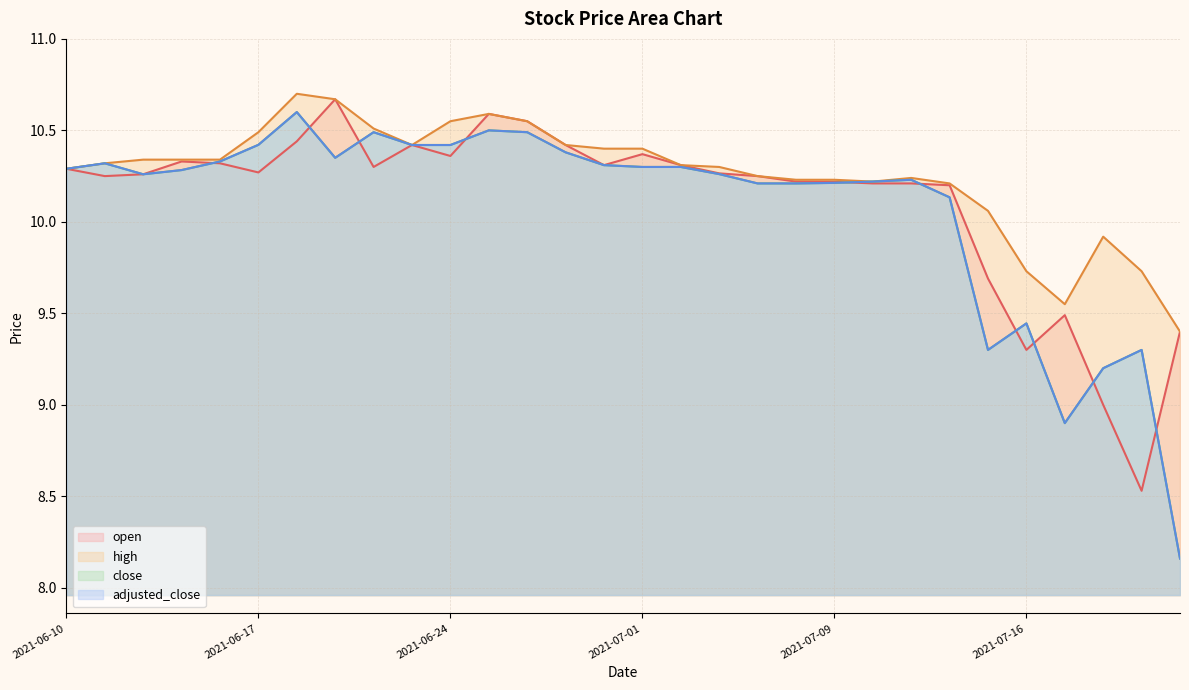

True or false: close and high cross at least once.

False